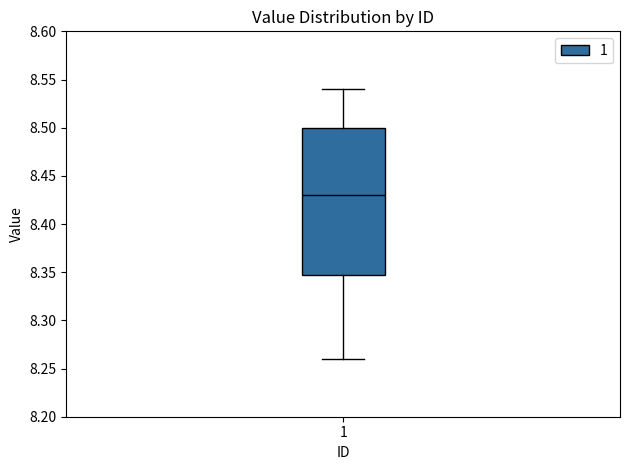

Where does the median line of the box at x = 1 sit on the y-axis? The values are not printed on the chart, so give them approximately, as read against the axis.

8.43